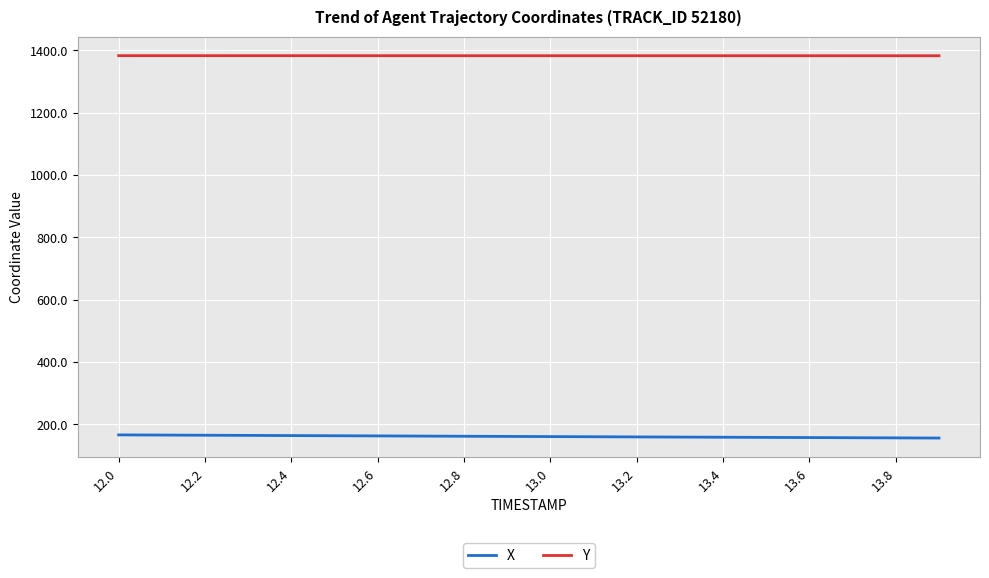

Is this an area chart (filled region under the line)?

No